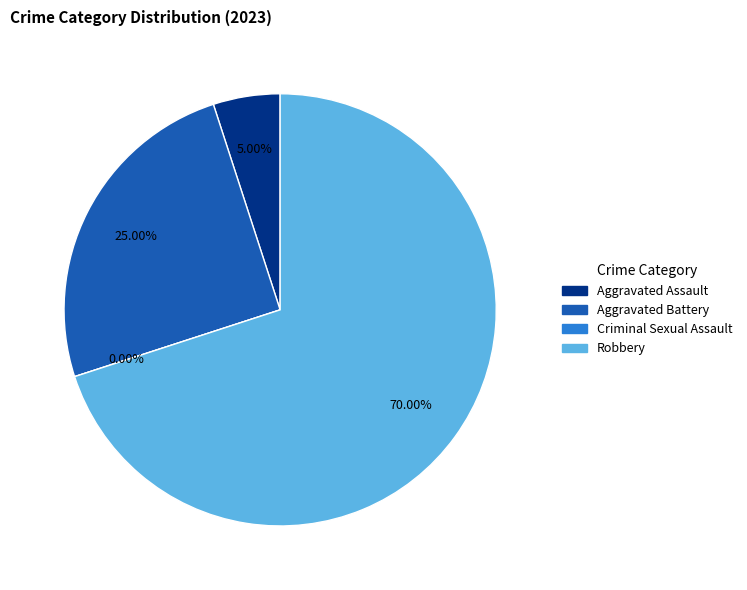

Approximately how many times larger is the value at Robbery compared to Aggravated Assault?

14.0